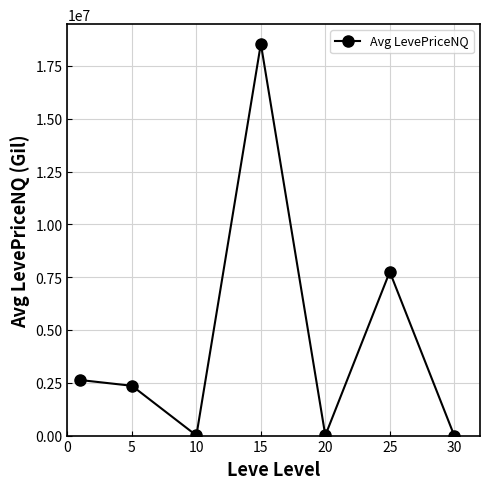

What is the average value?

4471290.1